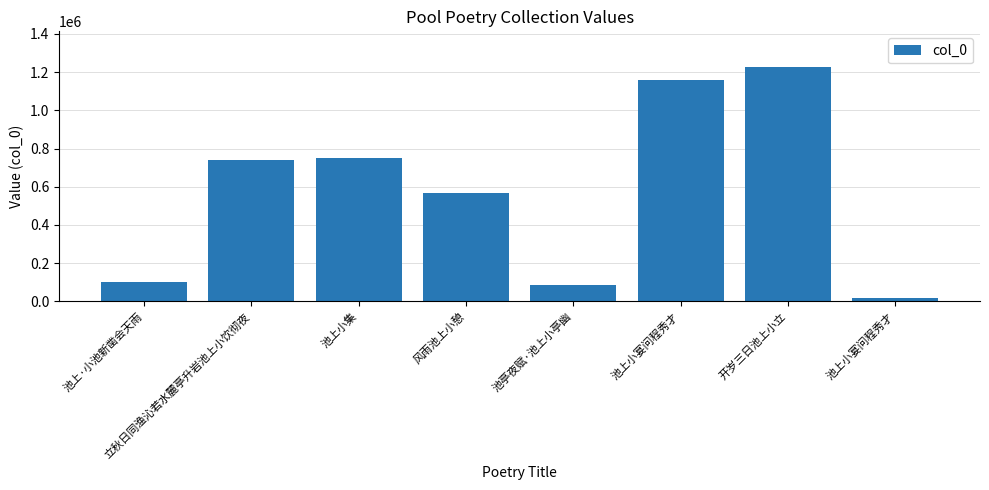

How many bars are there in total?

8